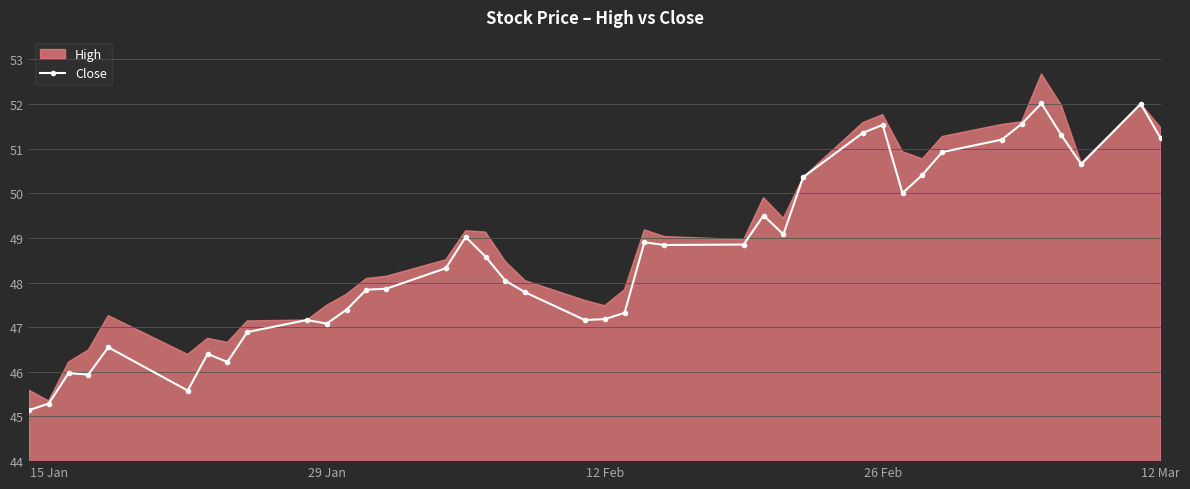

Reading left to right, extract all data points from this chart.

45.1	45.3	46.0	45.9	46.5	45.6	46.4	46.2	46.9	47.2	47.1	47.4	47.8	47.9	48.3	49.0	48.6	48.0	47.8	47.2	47.2	47.3	48.9	48.8	48.8	49.5	49.1	50.4	51.3	51.5	50.0	50.4	50.9	51.2	51.5	52.0	51.3	50.7	52.0	51.2